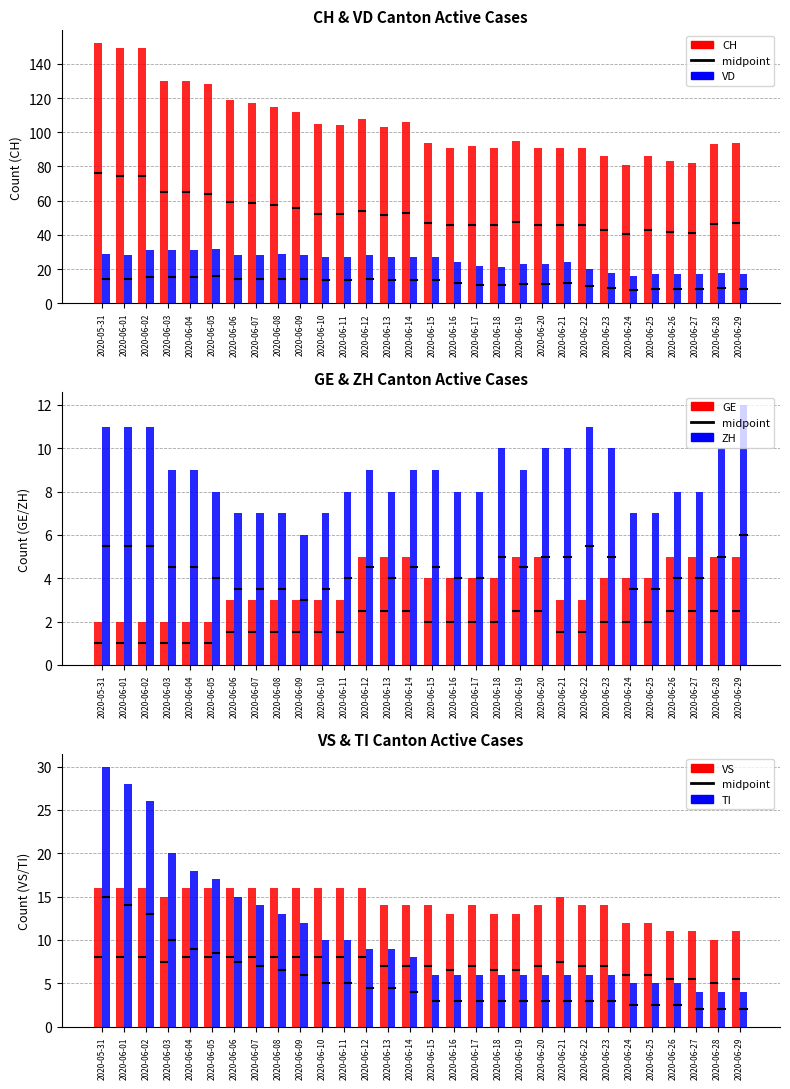

What is the total value across all series at 2020-06-23?

138